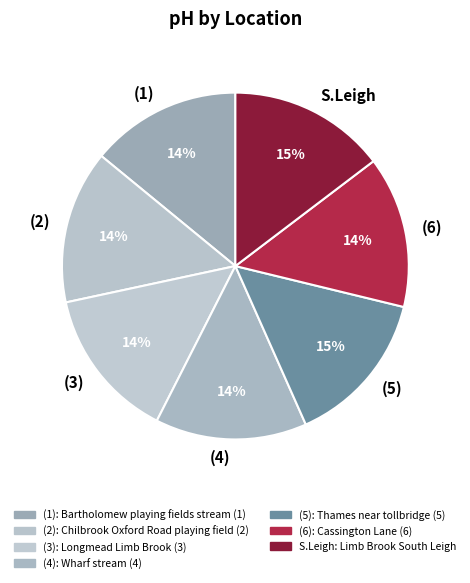

Is there any slice that represents more than half of the pie?

No